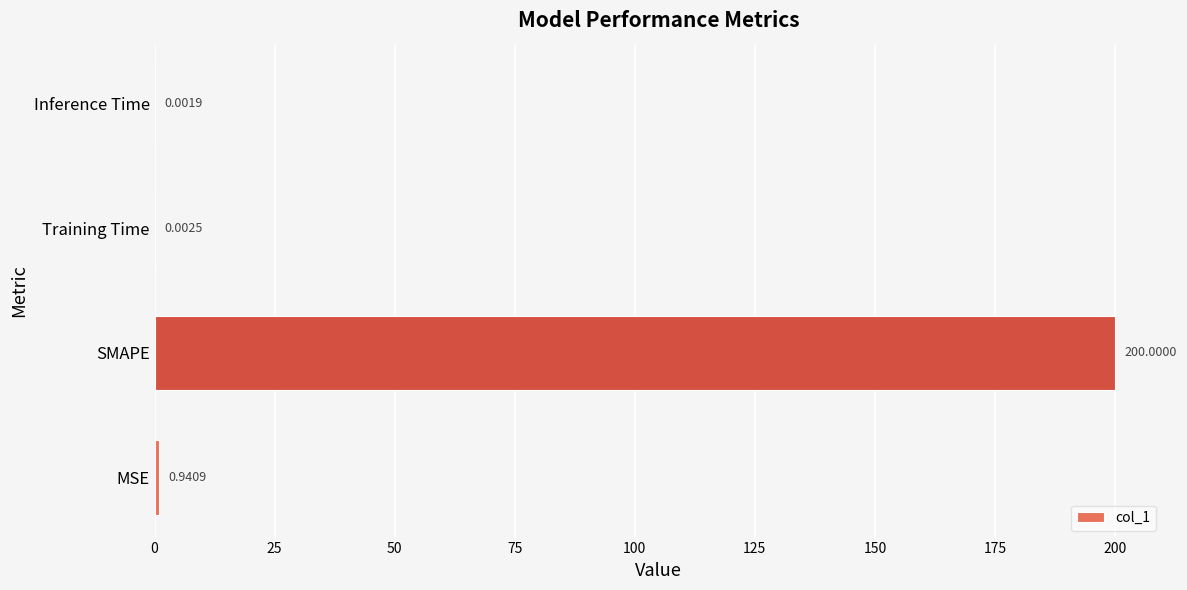

What is the sum of all values?

200.9